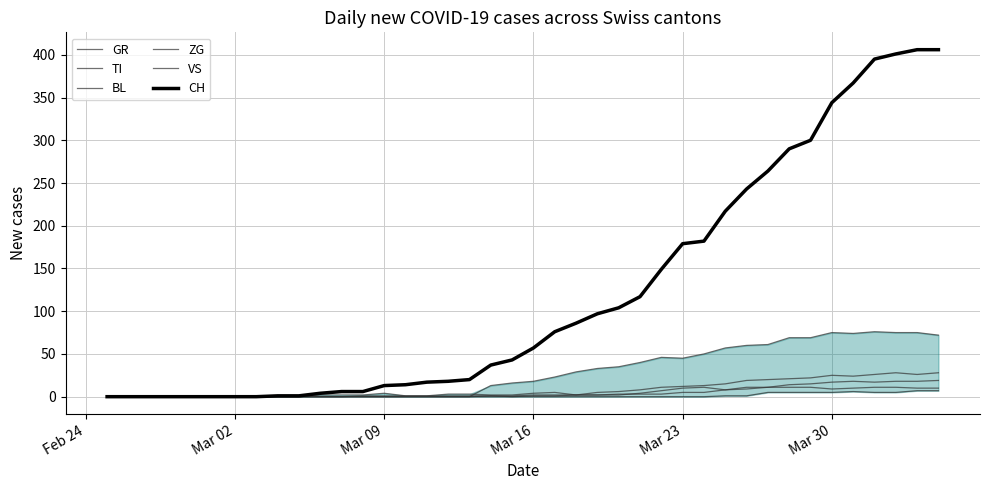

Between Mar 30 and 6, which is larger?

Mar 30